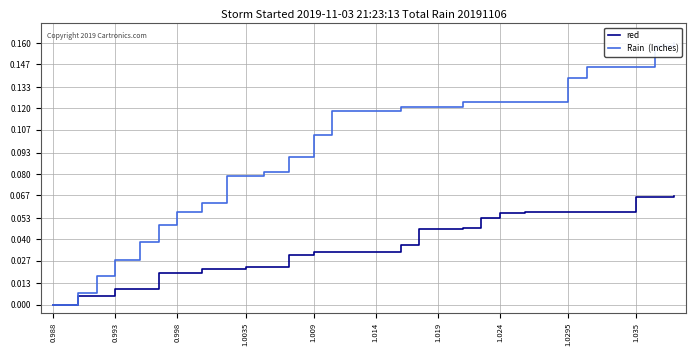

True or false: Rain  (Inches) has a value of 0.0 at 1.0295.

False